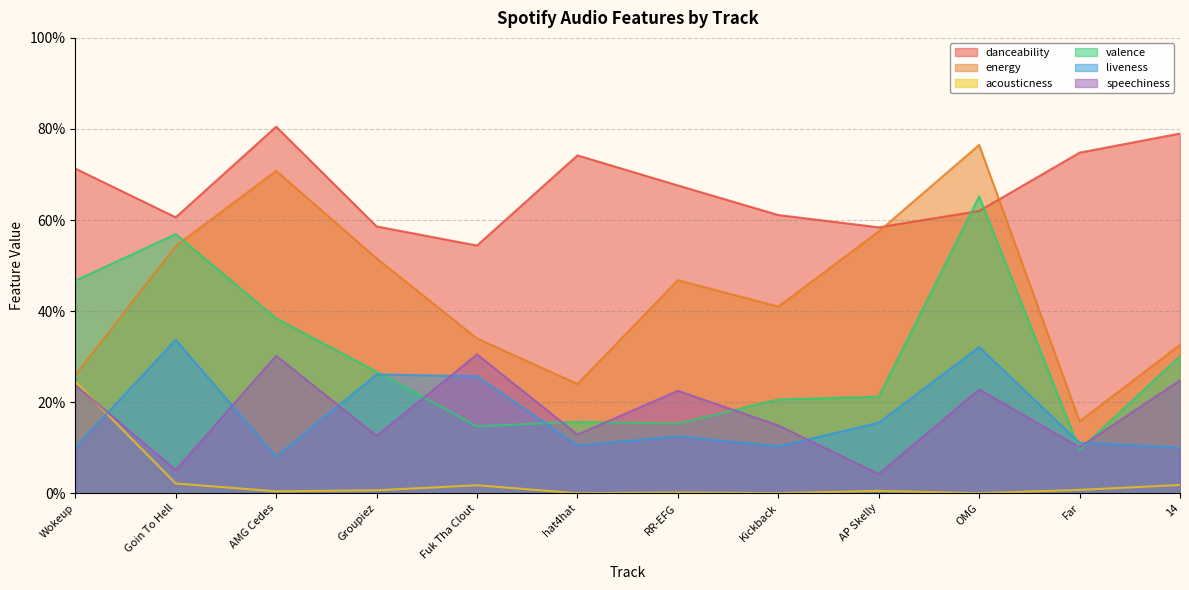

Between Far and Groupiez, which is larger?

Far